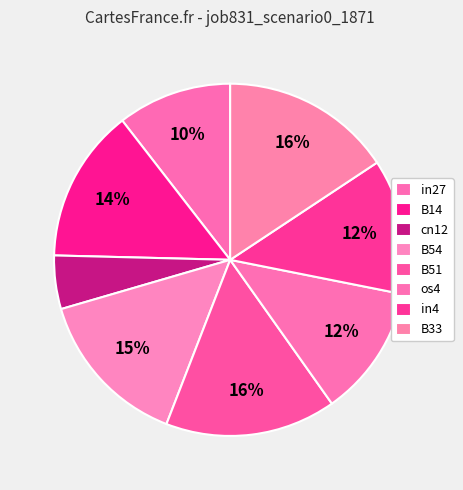

Does any single category account for the majority?

No